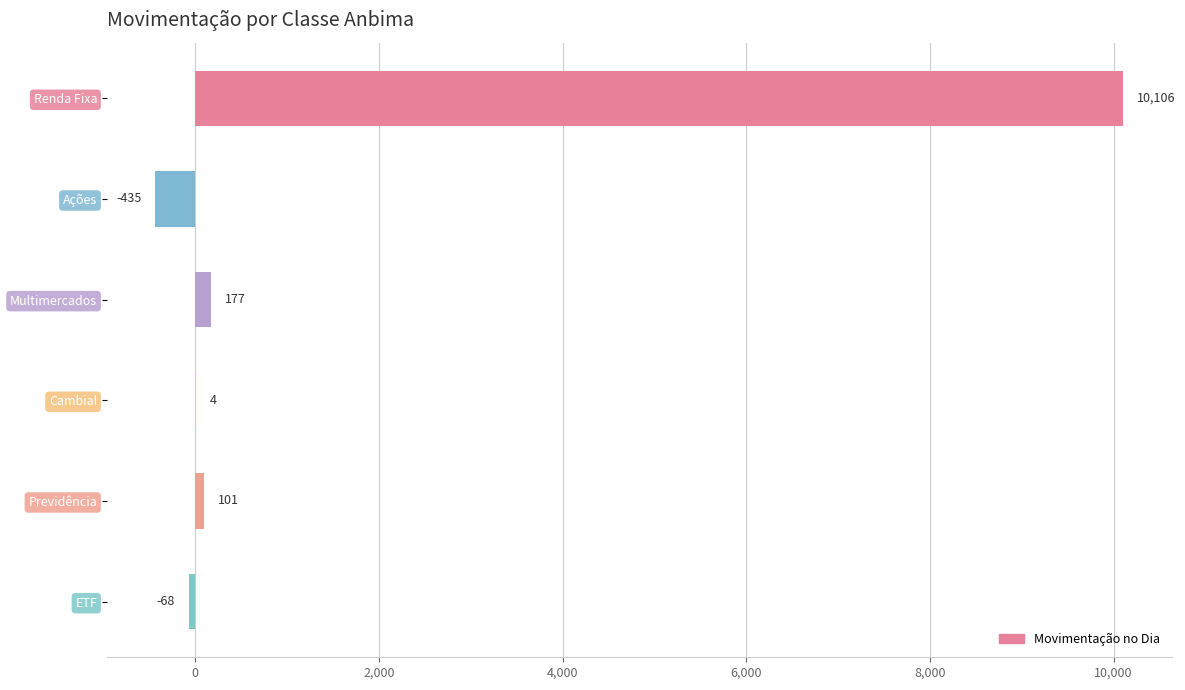

Does the chart contain stacked bars?

No